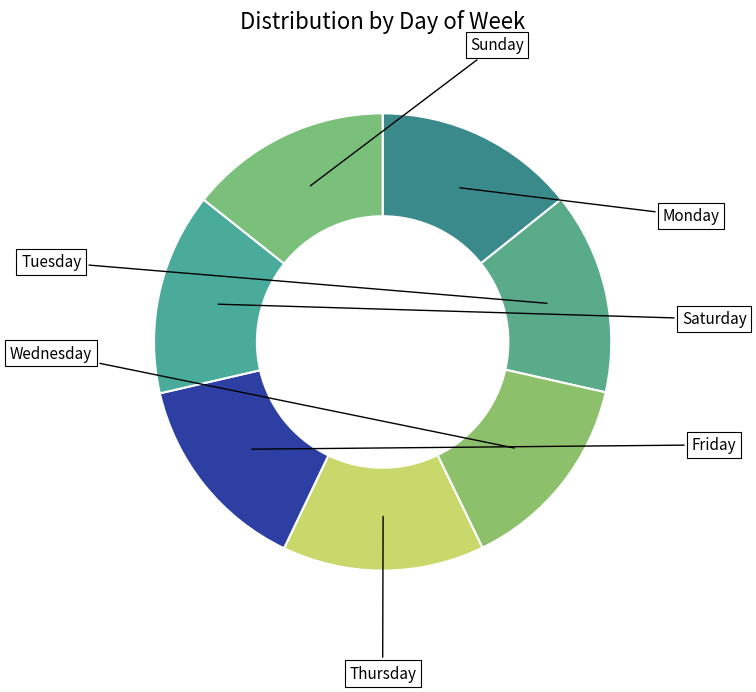

What is the ratio of the value at Wednesday to the value at Thursday?

1.0